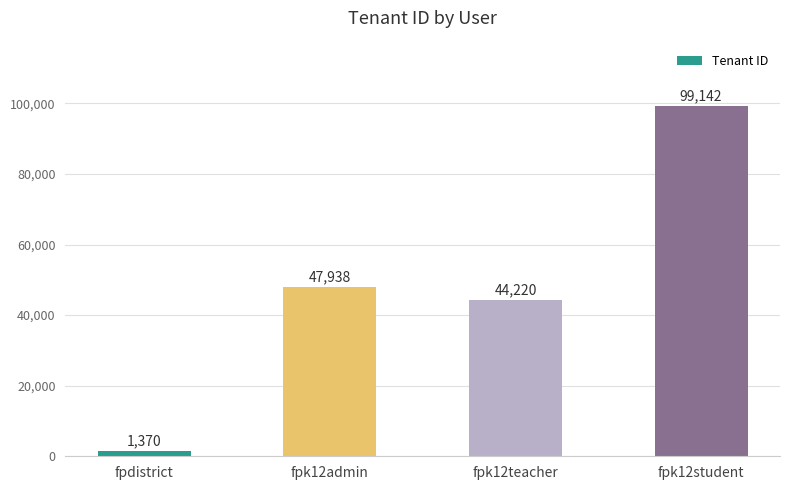

True or false: the data shows 71125 at fpk12admin.

False